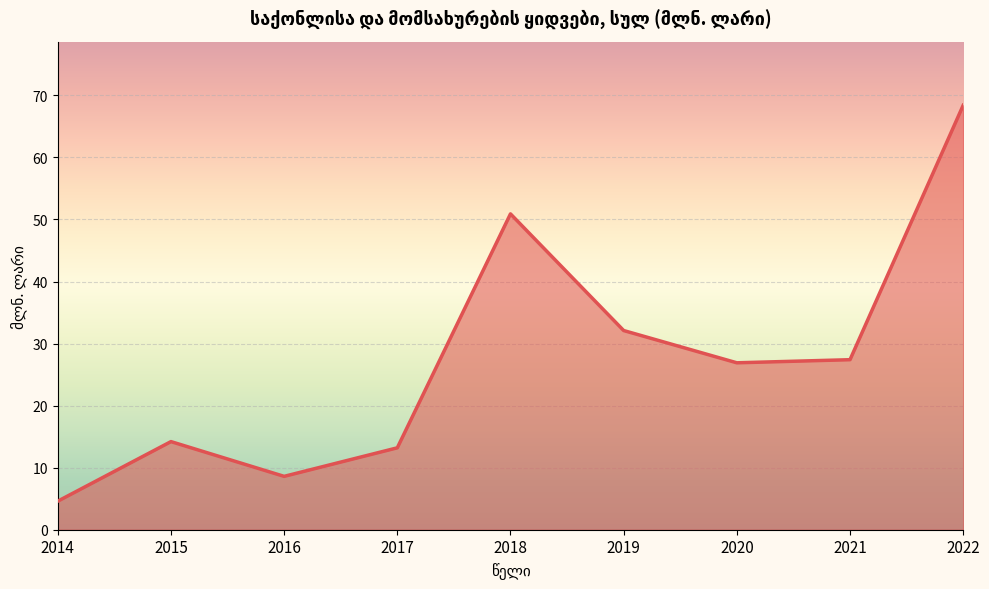

What is the minimum value shown in the chart?

4.6